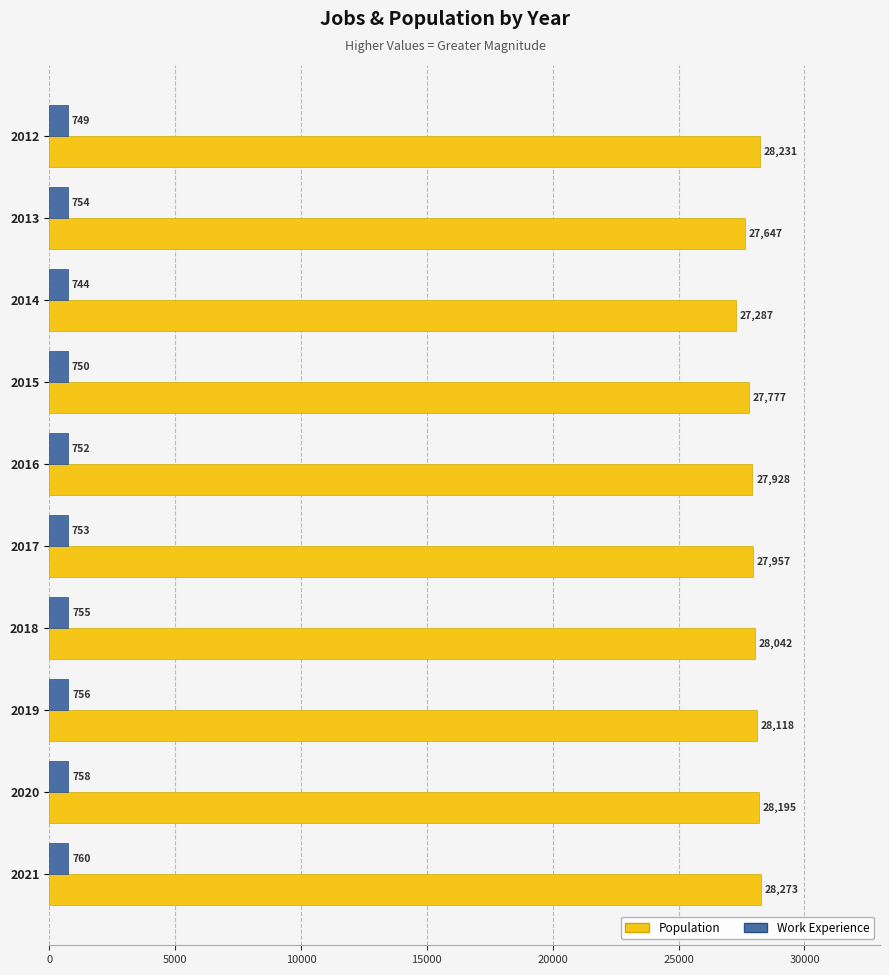

At which category is the sum across all series the highest?

2021